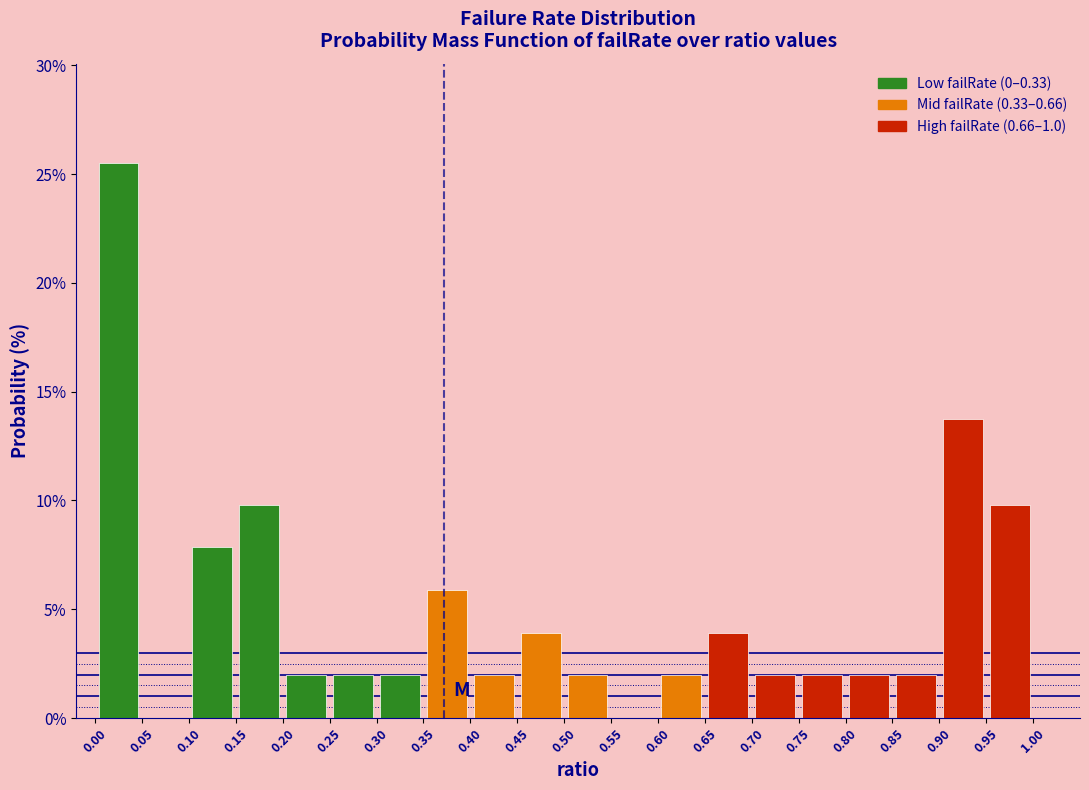

Reading left to right, list every bar in this chart as the range it spans on the x-axis followed by its height. The values are not printed on the chart, so give them approximately, as read against the axis.

0.00 to 0.05: 25.5
0.05 to 0.10: 0
0.10 to 0.15: 8.0
0.15 to 0.20: 10.0
0.20 to 0.25: 2.0
0.25 to 0.30: 2.0
0.30 to 0.35: 2.0
0.35 to 0.40: 6.0
0.40 to 0.45: 2.0
0.45 to 0.50: 4.0
0.50 to 0.55: 2.0
0.55 to 0.60: 0
0.60 to 0.65: 2.0
0.65 to 0.70: 4.0
0.70 to 0.75: 2.0
0.75 to 0.80: 2.0
0.80 to 0.85: 2.0
0.85 to 0.90: 2.0
0.90 to 0.95: 13.5
0.95 to 1.00: 10.0